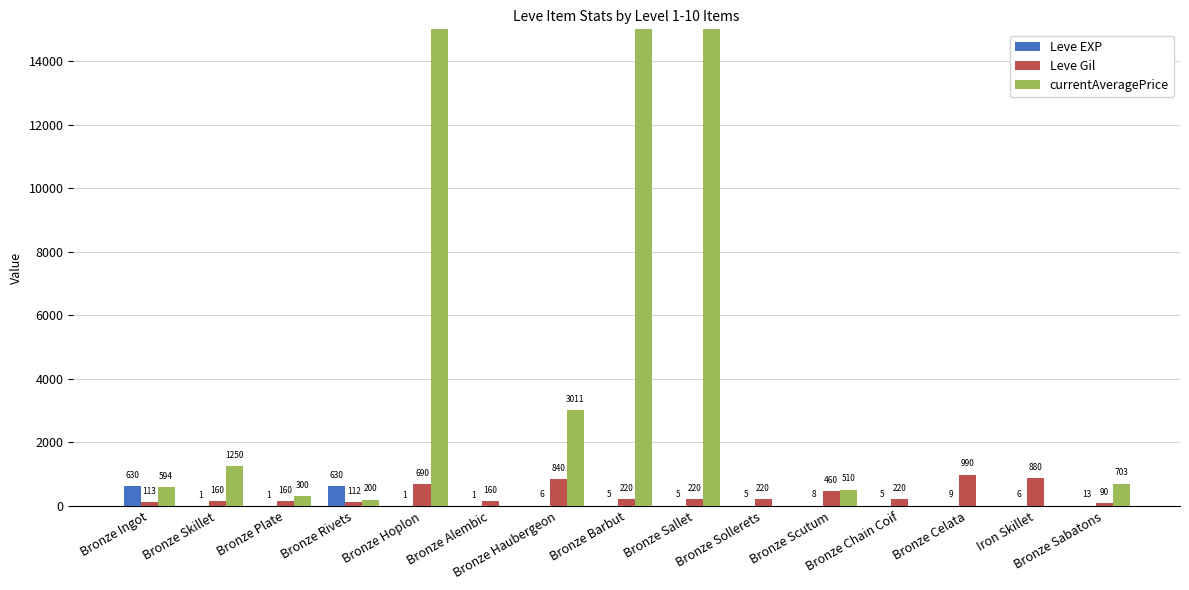

Does the chart contain any negative values?

No